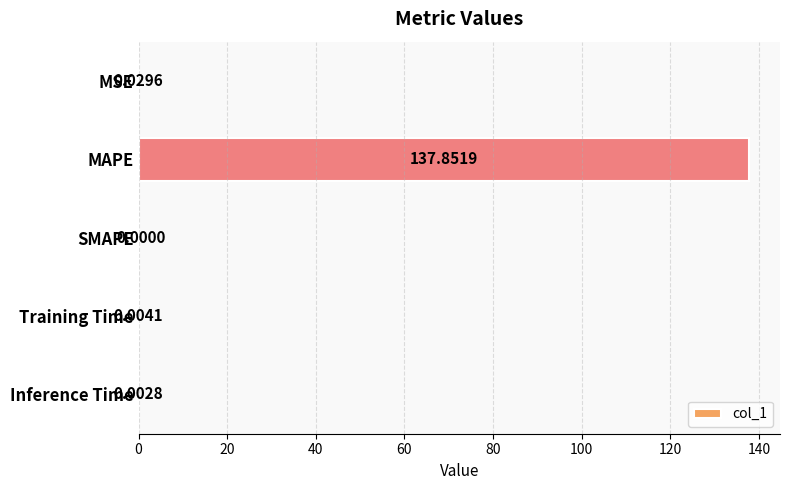

Where is the data nearest to the value 68?

MSE